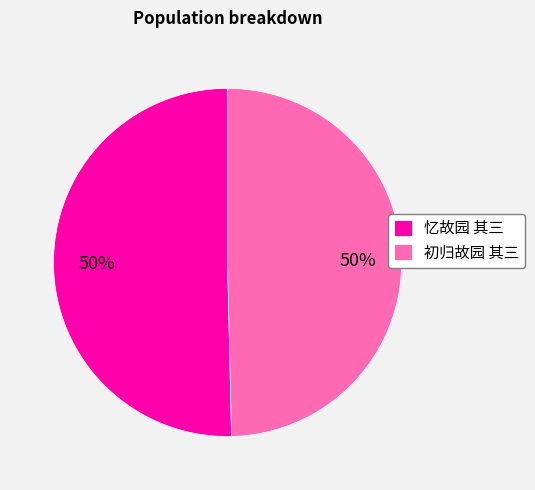

Combined, do 初归故园 其三 and 忆故园 其三 account for over 50%?

Yes